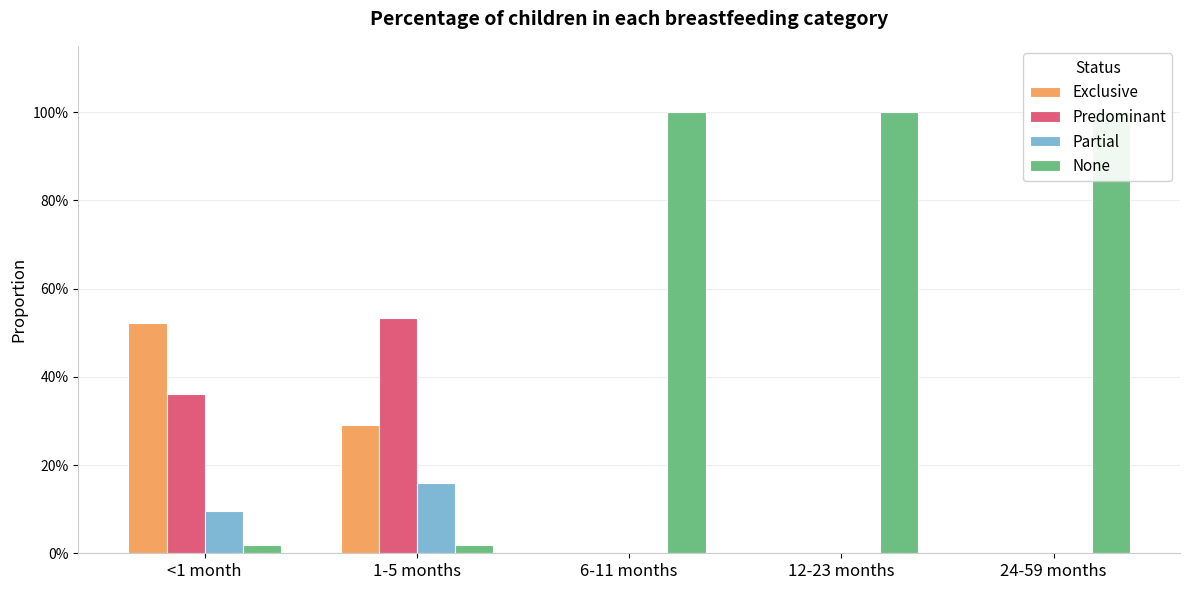

What is the total value across all series at 1-5 months?

1.0